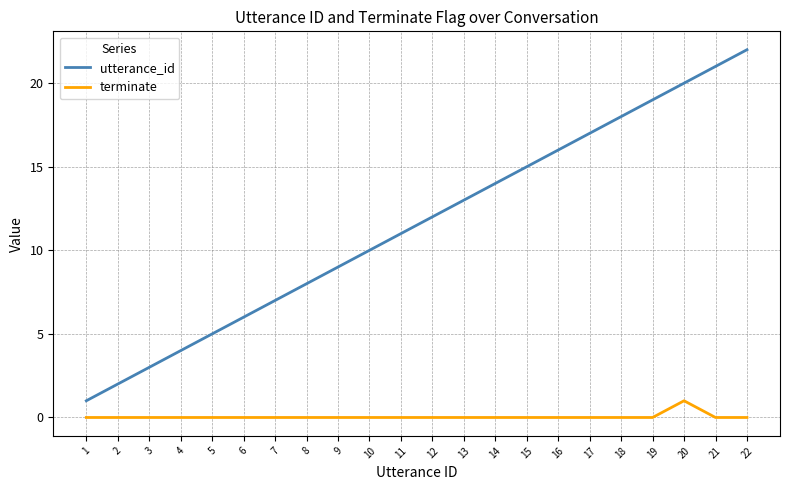

At which category is the sum across all series the highest?

22